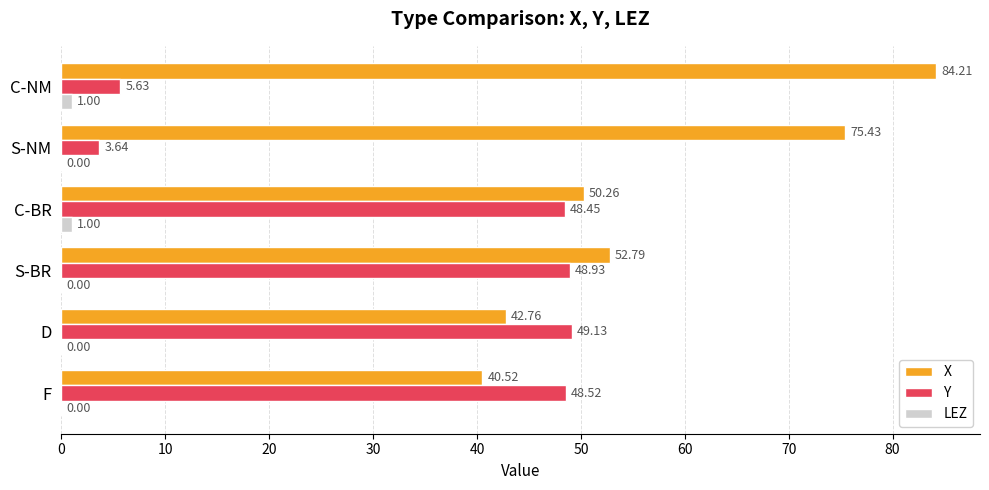

Which series changed the most between S-NM and C-NM?

X